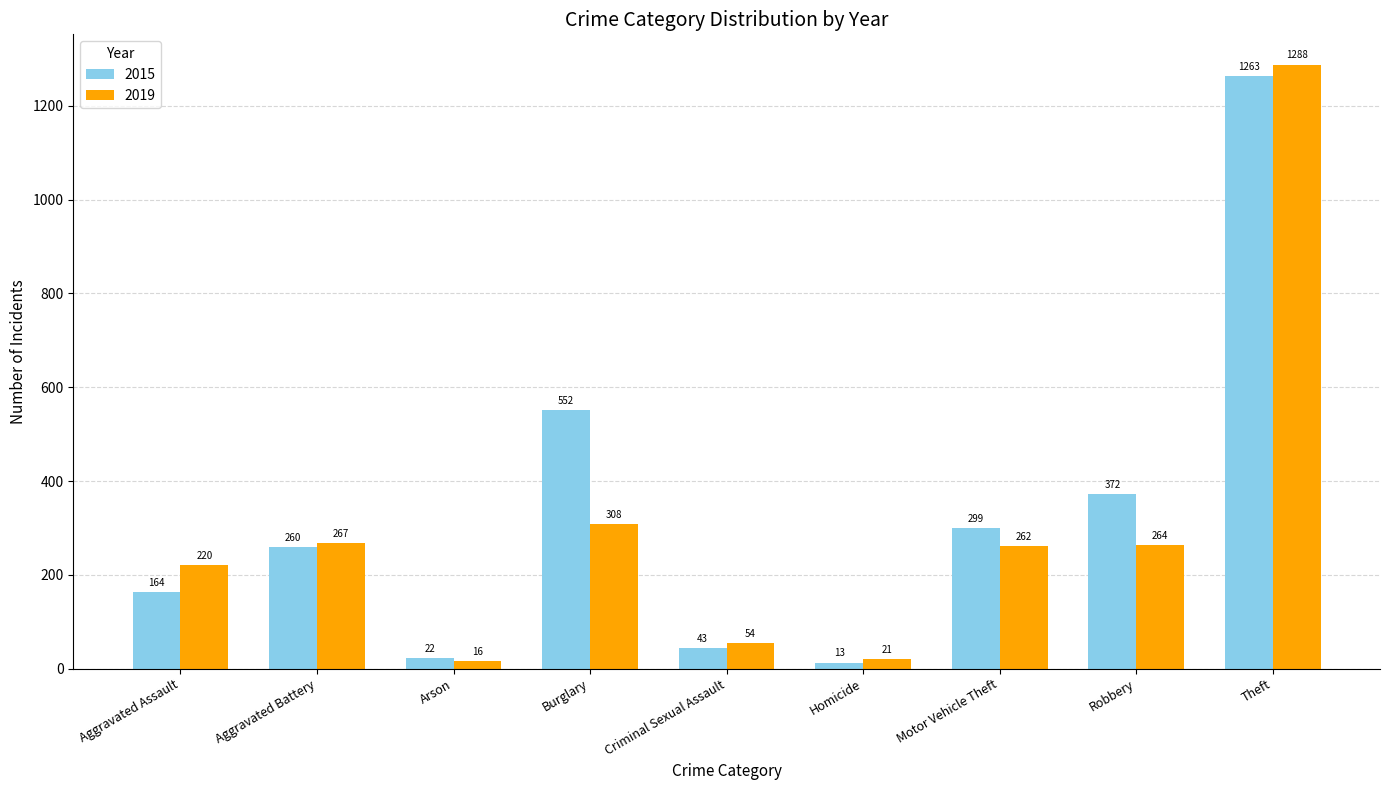

List the labels in order of 2019 value, smallest first.

Arson, Homicide, Criminal Sexual Assault, Aggravated Assault, Motor Vehicle Theft, Robbery, Aggravated Battery, Burglary, Theft